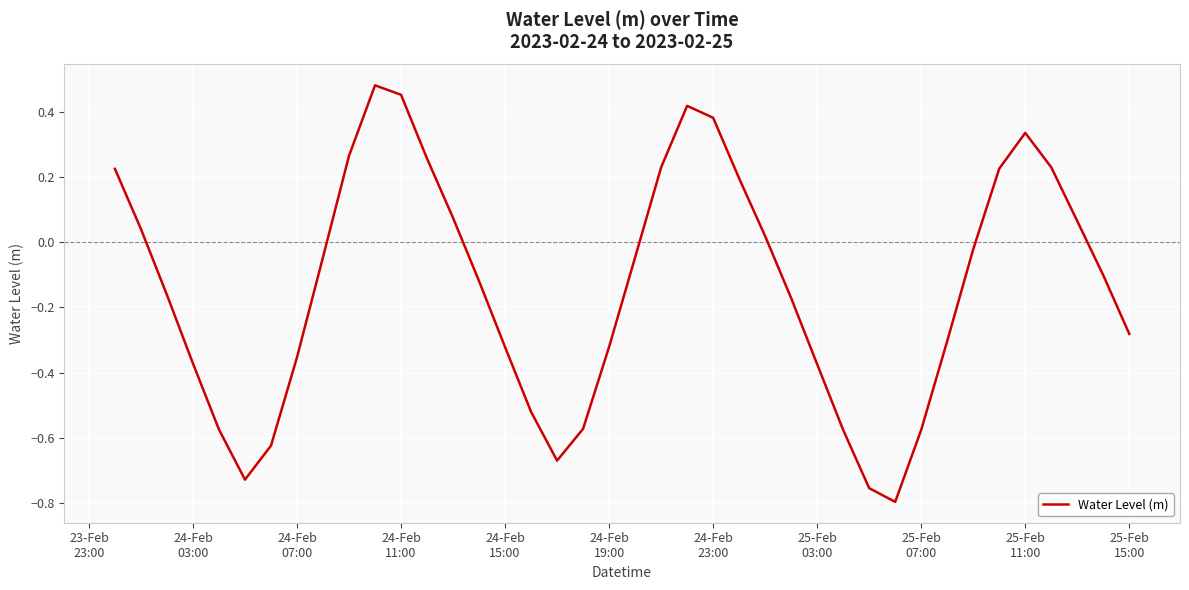

What is the difference between the maximum and minimum values?

1.3